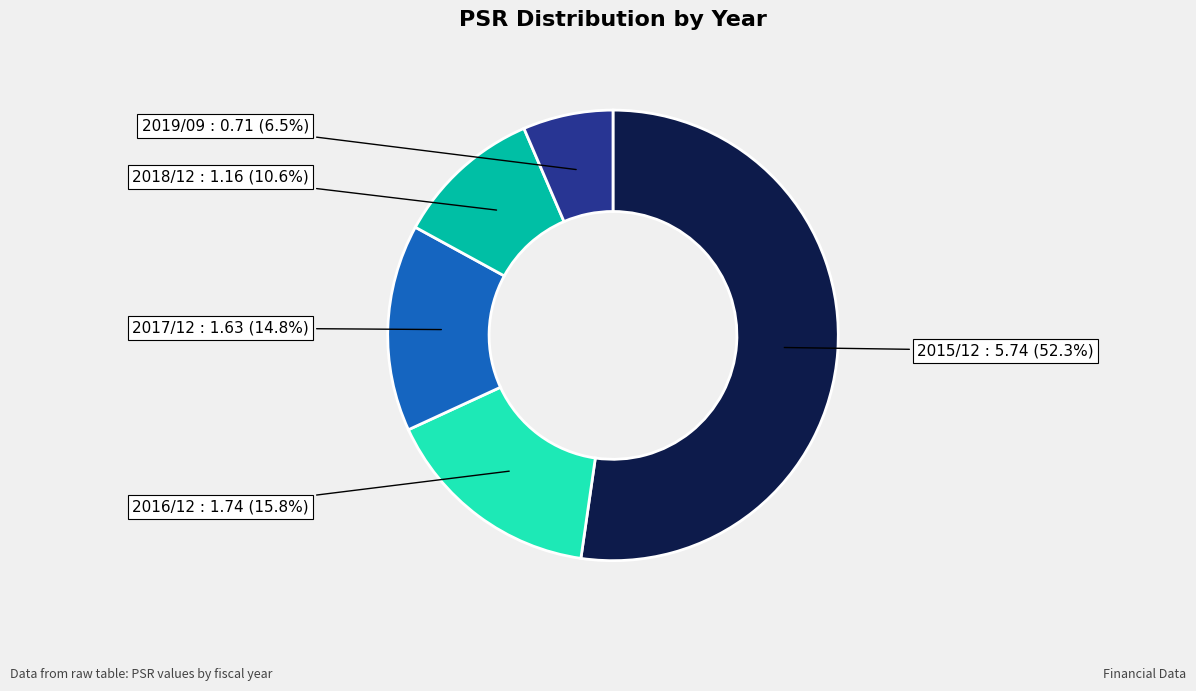

Is 2015/12 : 5.74 the majority of the pie?

Yes